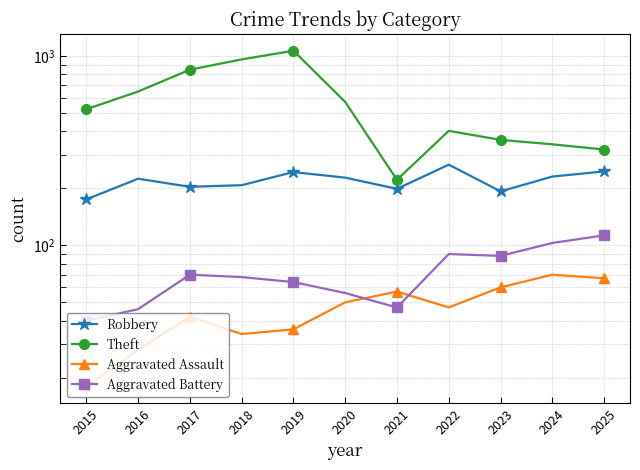

Where is the first local maximum for Robbery?

2016